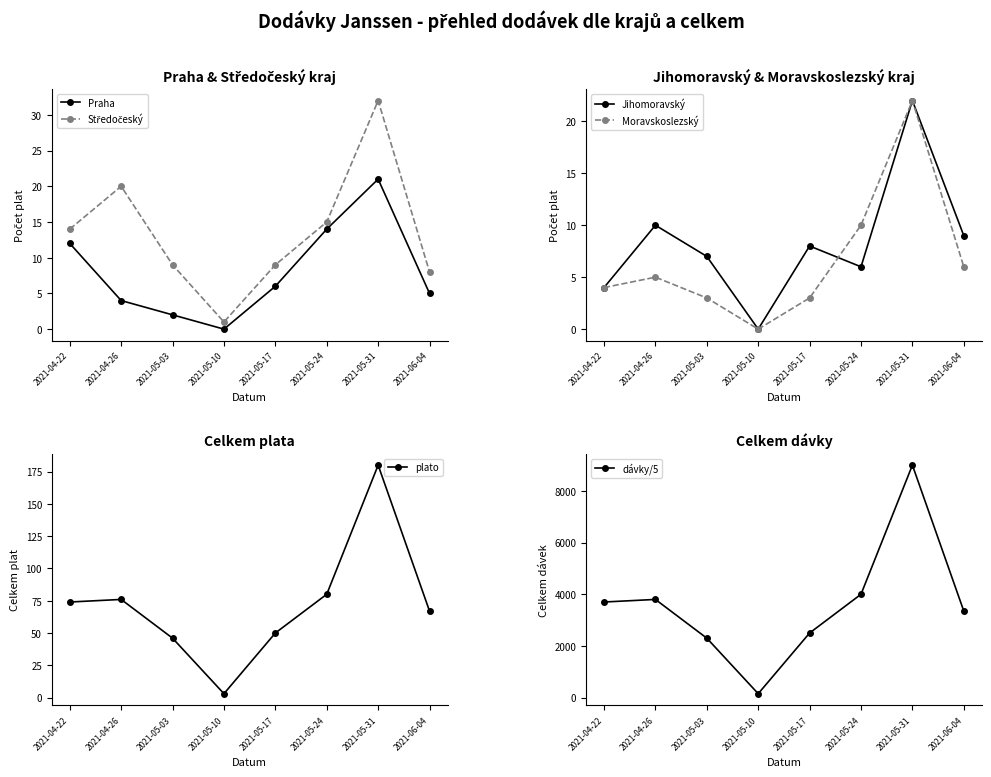

At which category does plato reach its first local valley?

2021-05-10